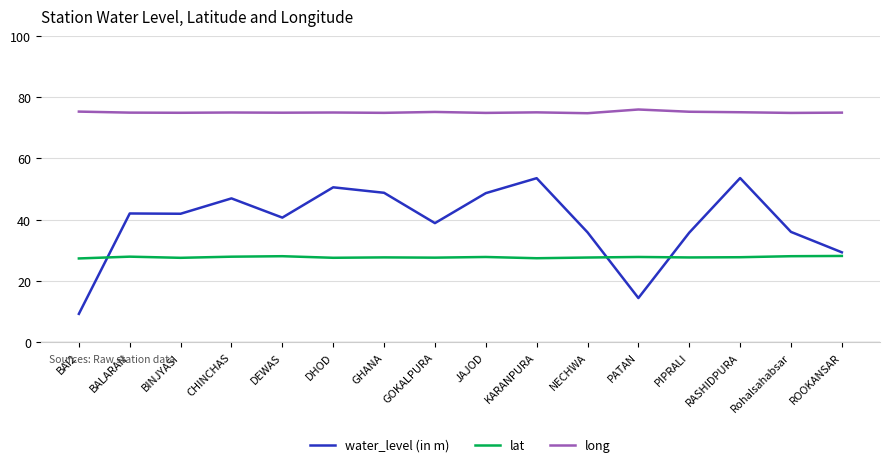

What is the maximum value for long?

76.0